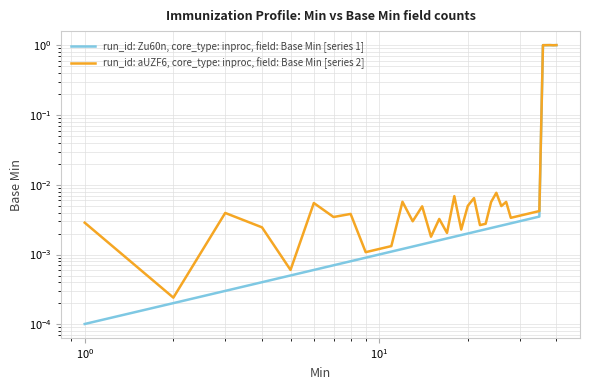

True or false: run_id: aUZF6, core_type: inproc, field: Base Min [series 2] and run_id: Zu60n, core_type: inproc, field: Base Min [series 1] cross at least once.

True